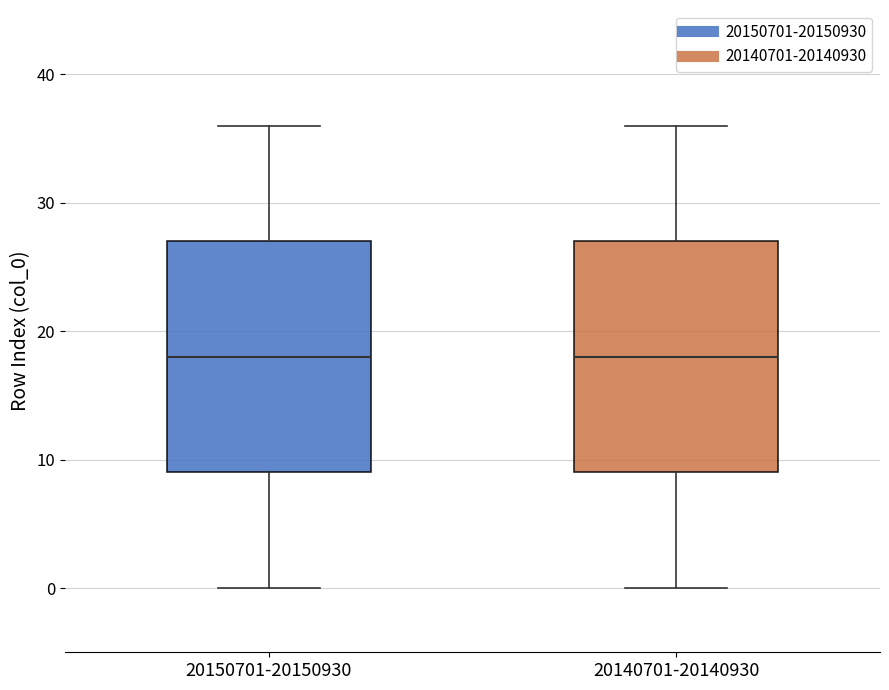

Where is the lower edge of the box for 20140701-20140930 on the y-axis? The values are not printed on the chart, so give them approximately, as read against the axis.

9